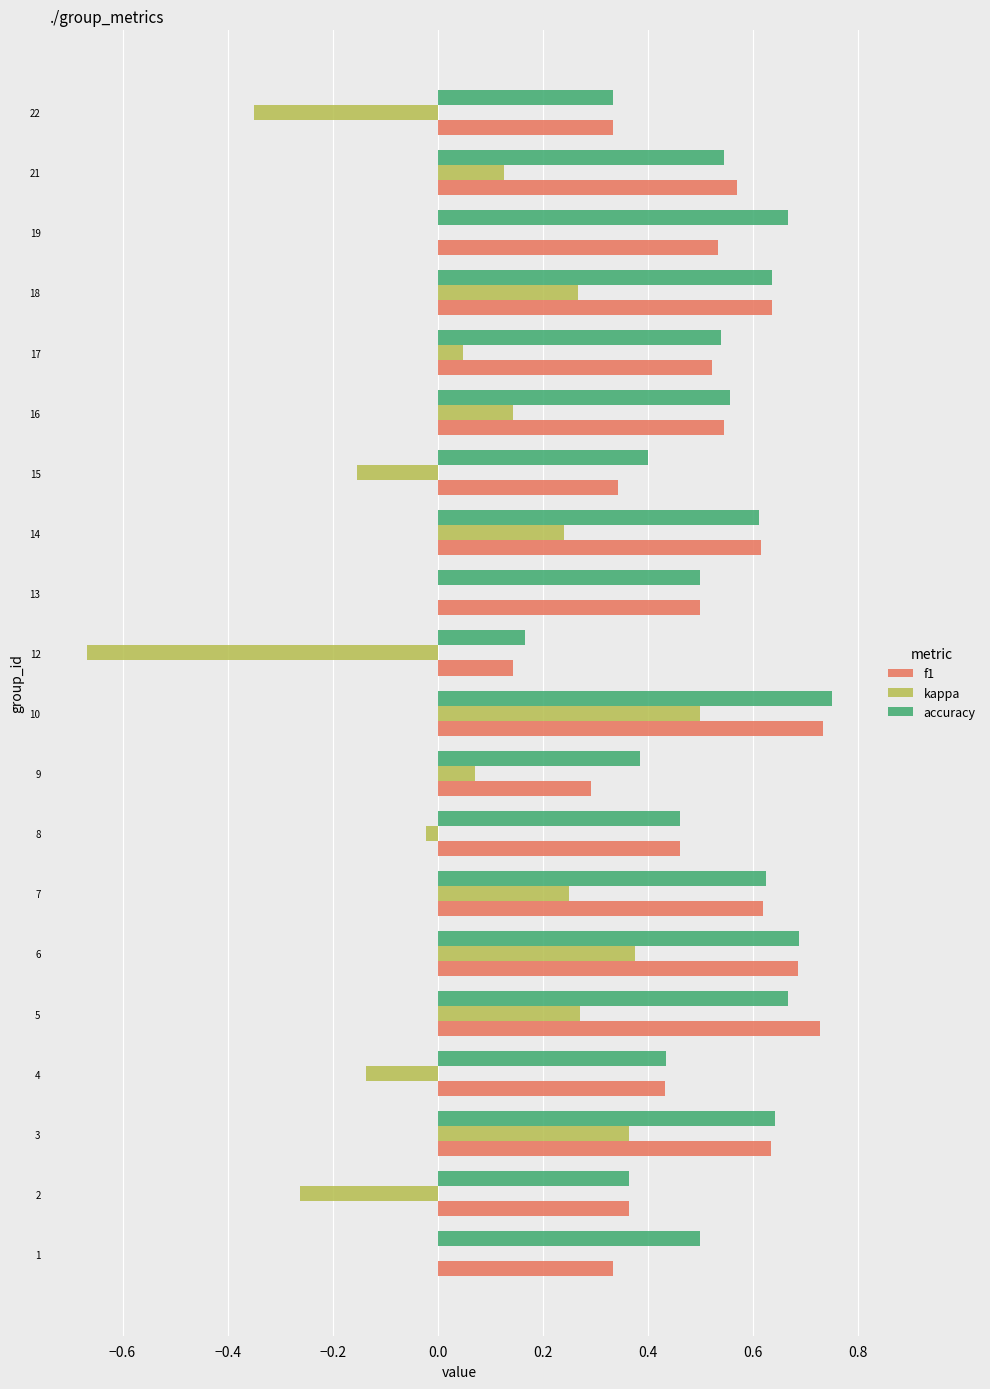

What is the total value across all series at 17?

1.1